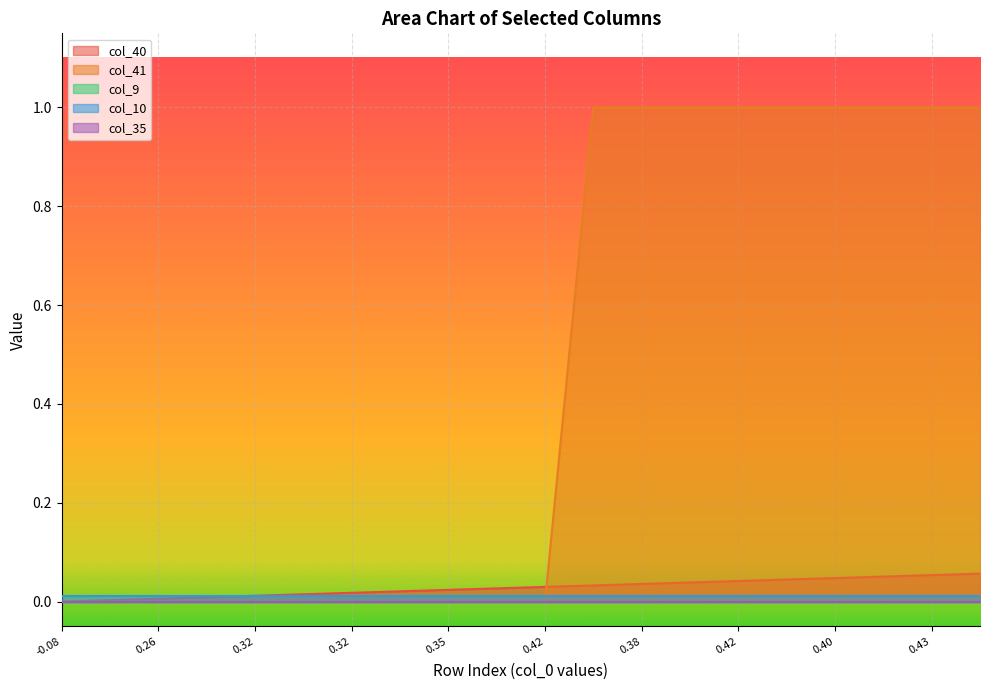

Does the chart display data point markers on the line(s)?

No